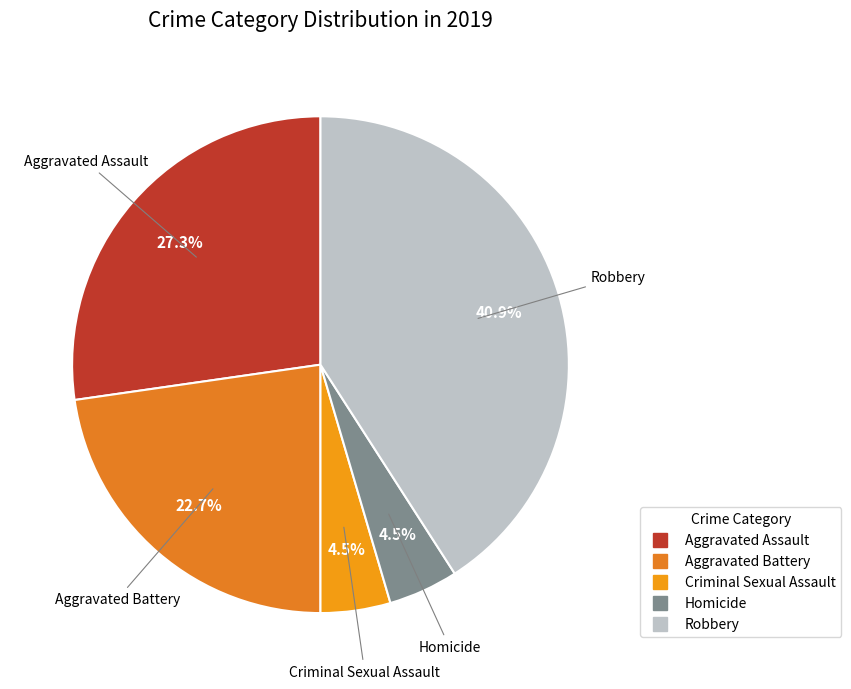

To the nearest percent, what portion does Robbery represent?

41%